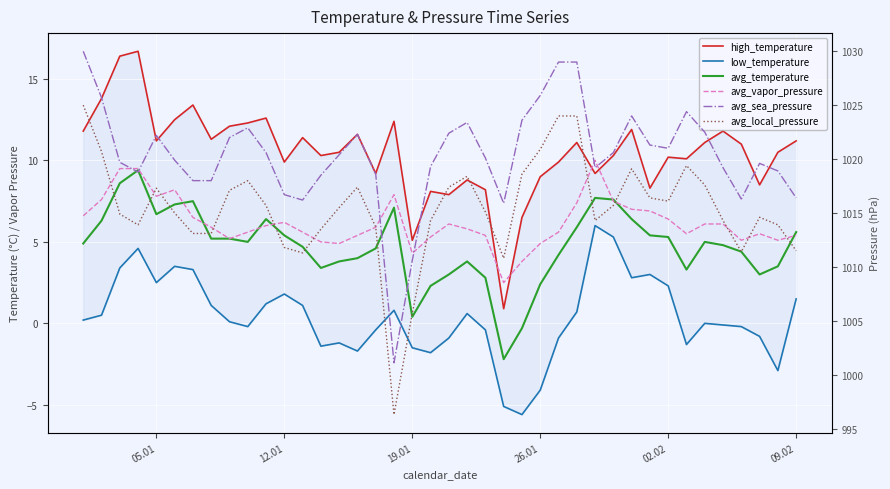

List the series in order of their peak value, lowest first.

low_temperature, avg_temperature, avg_vapor_pressure, high_temperature, avg_local_pressure, avg_sea_pressure